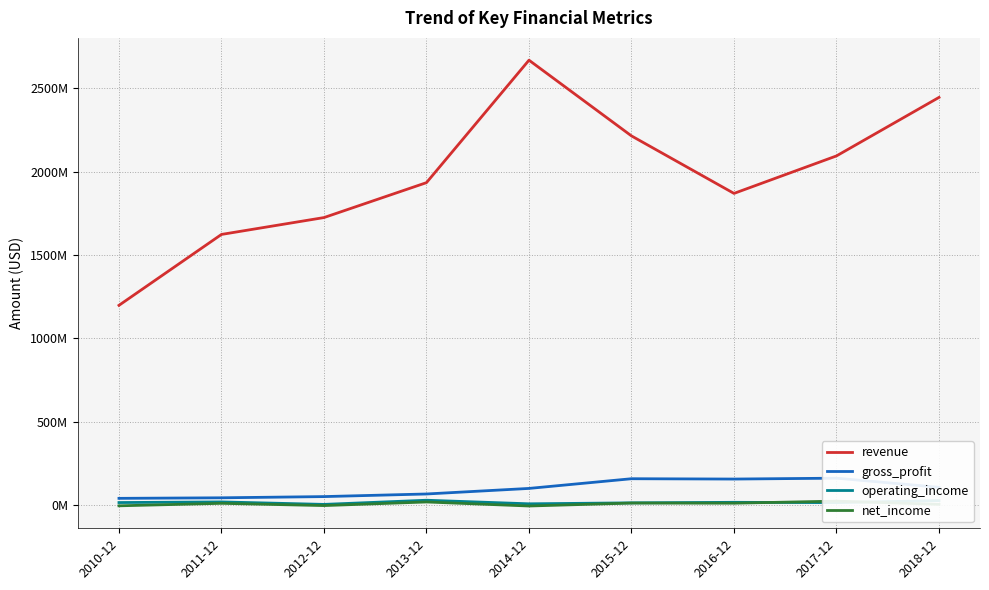

True or false: revenue and gross_profit cross at least once.

False